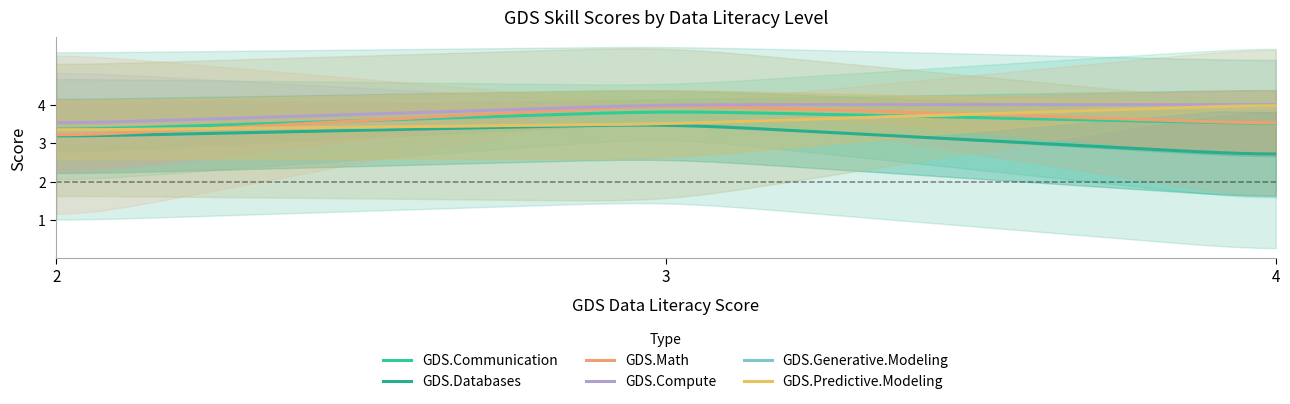

What is the difference between the maximum and minimum values in the GDS.Communication series?

0.4